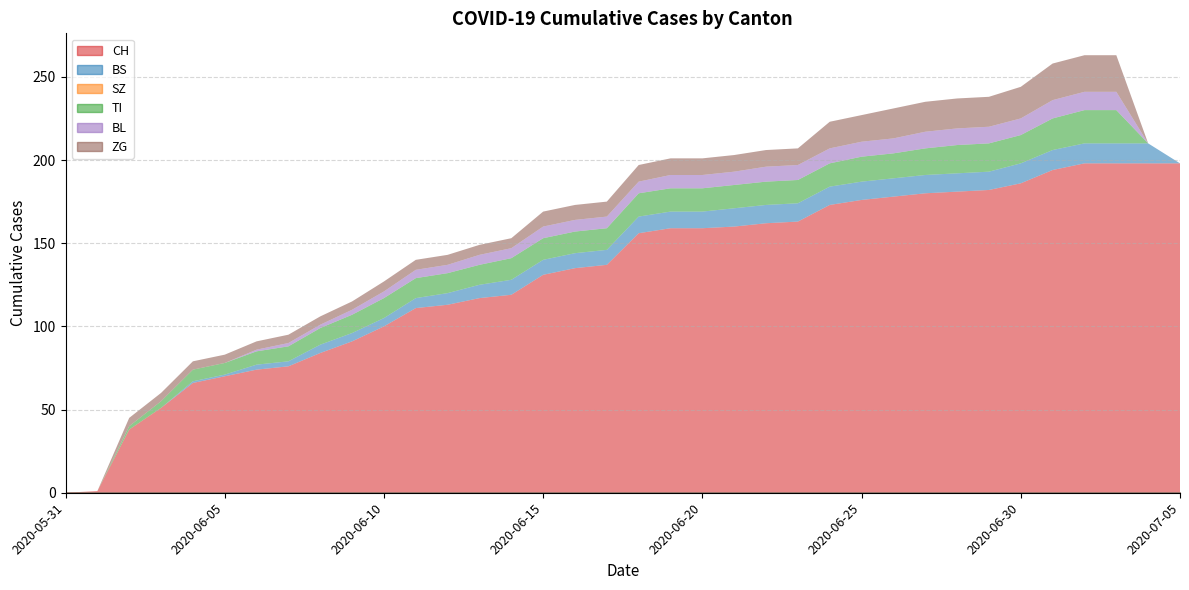

What is the value of the ZG point at the 27th from the left?

18